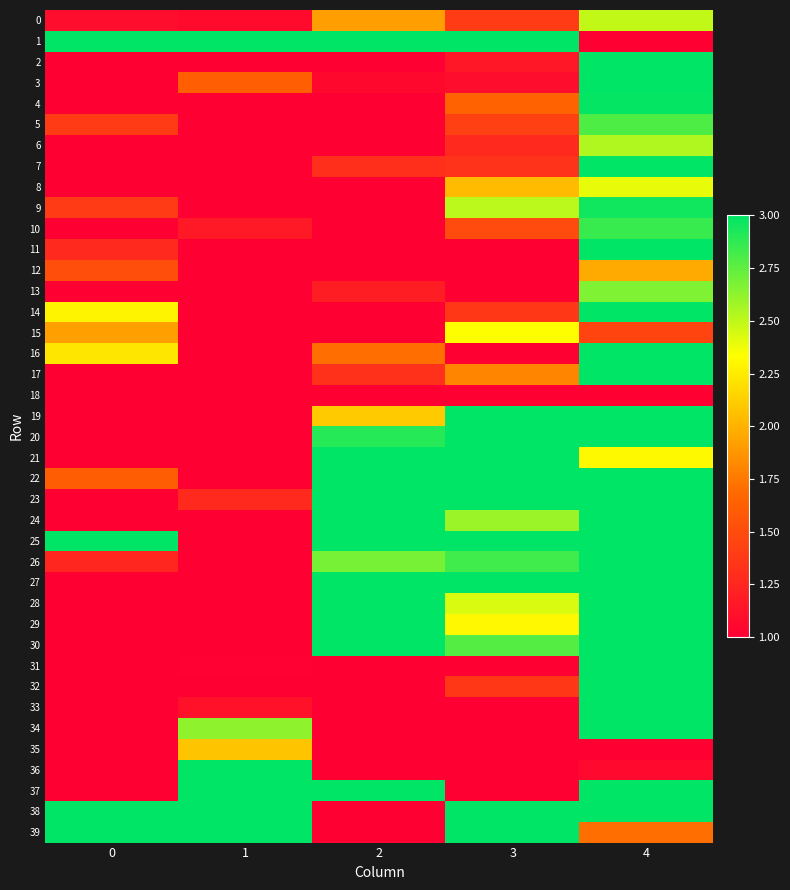

Reading left to right, what are all the values shown in this chart?

0: 0=1.1	1=1.1	2=1.9	3=1.4	4=2.5
1: 0=3.0	1=3.0	2=3.0	3=3.0	4=1.0
2: 0=1.0	1=1.0	2=1.0	3=1.2	4=3.0
3: 0=1.0	1=1.6	2=1.1	3=1.1	4=3.0
4: 0=1.0	1=1.0	2=1.0	3=1.6	4=3.0
5: 0=1.4	1=1.0	2=1.0	3=1.4	4=2.8
6: 0=1.0	1=1.0	2=1.0	3=1.3	4=2.5
7: 0=1.0	1=1.0	2=1.3	3=1.3	4=3.0
8: 0=1.0	1=1.0	2=1.0	3=2.0	4=2.4
9: 0=1.4	1=1.0	2=1.0	3=2.5	4=3.0
10: 0=1.0	1=1.2	2=1.0	3=1.5	4=2.9
11: 0=1.3	1=1.0	2=1.0	3=1.0	4=3.0
12: 0=1.5	1=1.0	2=1.0	3=1.0	4=2.0
13: 0=1.0	1=1.0	2=1.2	3=1.0	4=2.7
14: 0=2.3	1=1.0	2=1.0	3=1.4	4=3.0
15: 0=1.9	1=1.0	2=1.0	3=2.3	4=1.5
16: 0=2.2	1=1.0	2=1.7	3=1.0	4=3.0
17: 0=1.0	1=1.0	2=1.3	3=1.8	4=3.0
18: 0=1.0	1=1.0	2=1.0	3=1.0	4=1.0
19: 0=1.0	1=1.0	2=2.1	3=3.0	4=3.0
20: 0=1.0	1=1.0	2=2.9	3=3.0	4=3.0
21: 0=1.0	1=1.0	2=3.0	3=3.0	4=2.3
22: 0=1.6	1=1.0	2=3.0	3=3.0	4=3.0
23: 0=1.0	1=1.3	2=3.0	3=3.0	4=3.0
24: 0=1.0	1=1.0	2=3.0	3=2.6	4=3.0
25: 0=3.0	1=1.0	2=3.0	3=3.0	4=3.0
26: 0=1.3	1=1.0	2=2.7	3=2.8	4=3.0
27: 0=1.0	1=1.0	2=3.0	3=3.0	4=3.0
28: 0=1.0	1=1.0	2=3.0	3=2.4	4=3.0
29: 0=1.0	1=1.0	2=3.0	3=2.3	4=3.0
30: 0=1.0	1=1.0	2=3.0	3=2.8	4=3.0
31: 0=1.0	1=1.0	2=1.0	3=1.0	4=3.0
32: 0=1.0	1=1.0	2=1.0	3=1.4	4=3.0
33: 0=1.0	1=1.1	2=1.0	3=1.0	4=3.0
34: 0=1.0	1=2.6	2=1.0	3=1.0	4=3.0
35: 0=1.0	1=2.1	2=1.0	3=1.0	4=1.0
36: 0=1.0	1=3.0	2=1.0	3=1.0	4=1.1
37: 0=1.0	1=3.0	2=3.0	3=1.0	4=3.0
38: 0=3.0	1=3.0	2=1.0	3=3.0	4=3.0
39: 0=3.0	1=3.0	2=1.0	3=3.0	4=1.7